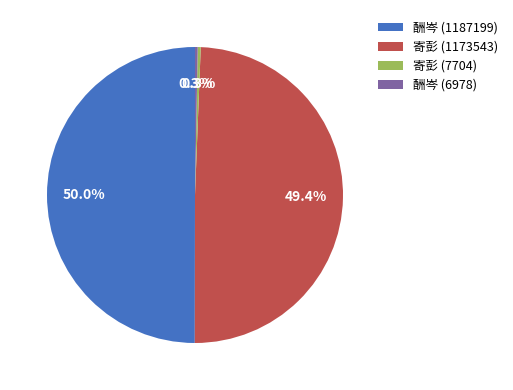

To the nearest percent, what is the average slice percentage?

25%